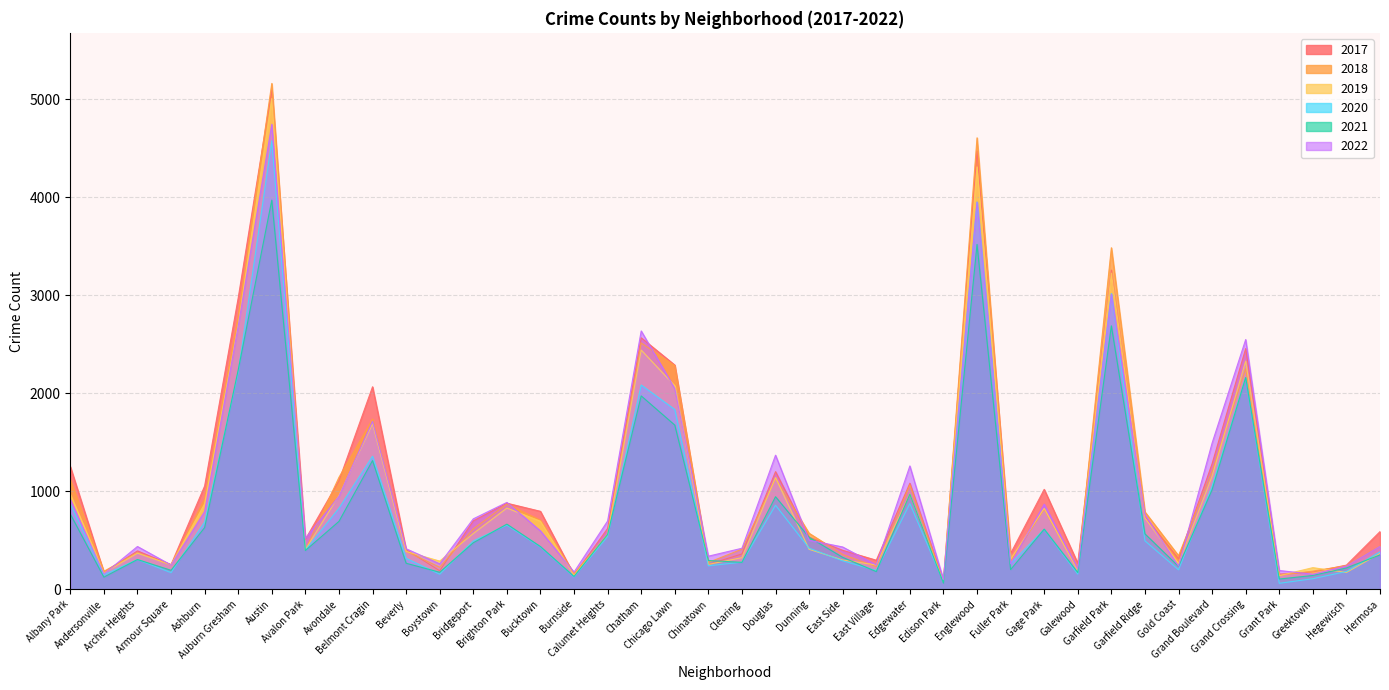

After their last crossing, which series has the higher values: 2017 or 2021?

2017